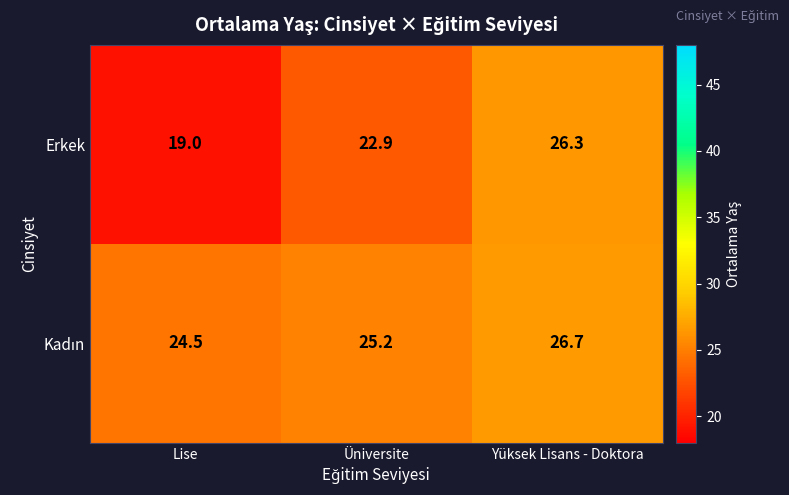

Which series has the largest range (max minus min)?

Erkek